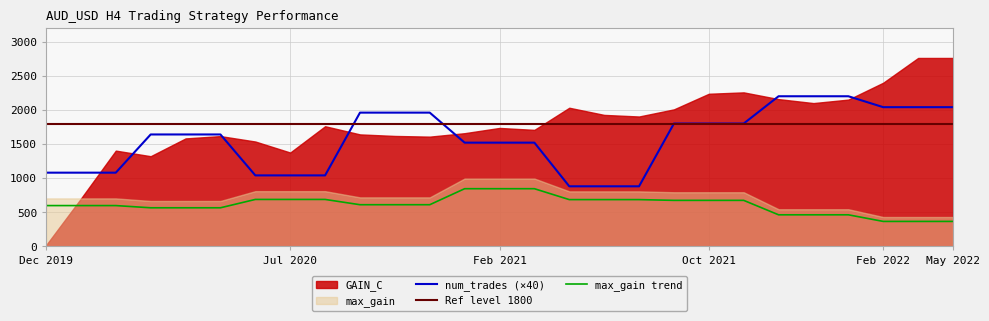

How many data points in max_gain are above 610?

15